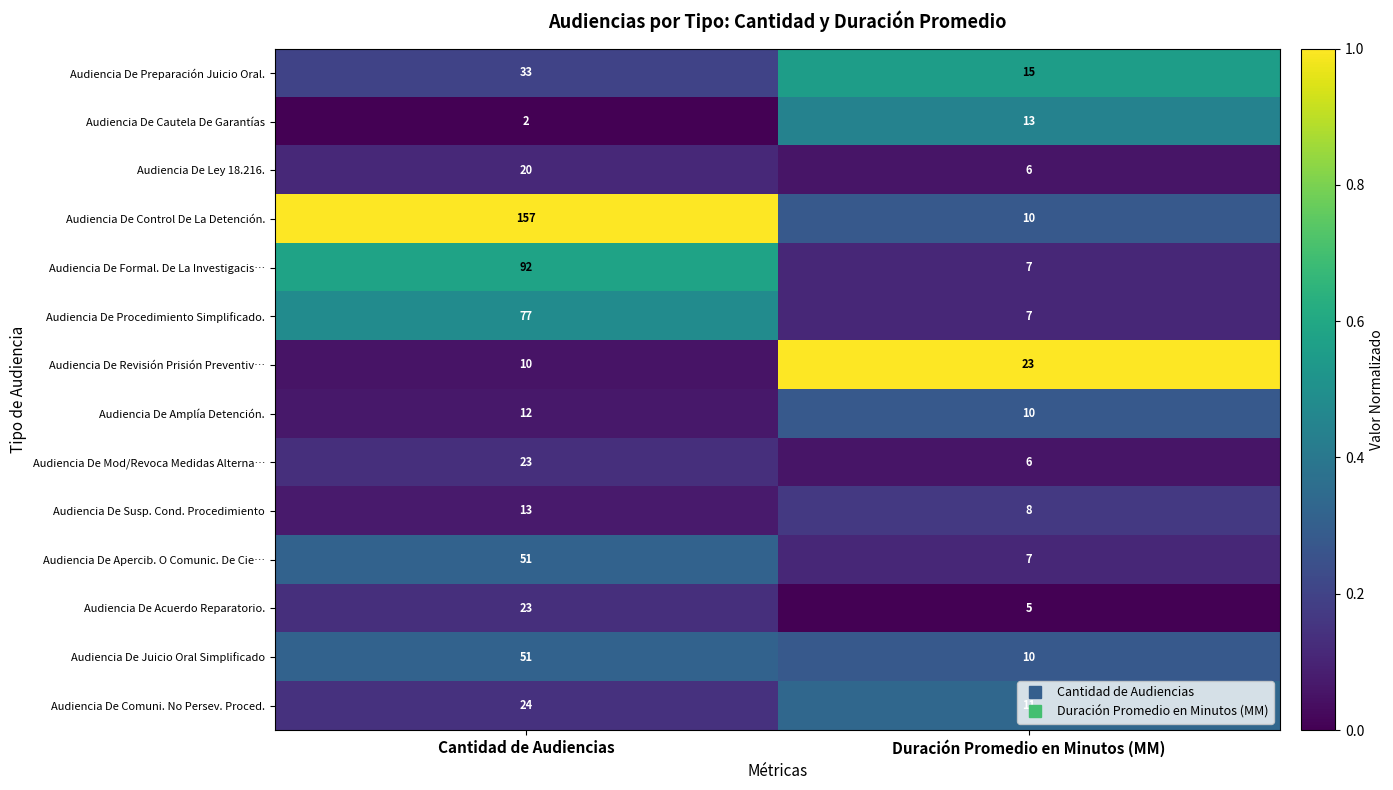

What is the spread (max minus min) of values at Duración Promedio en Minutos (MM)?

18